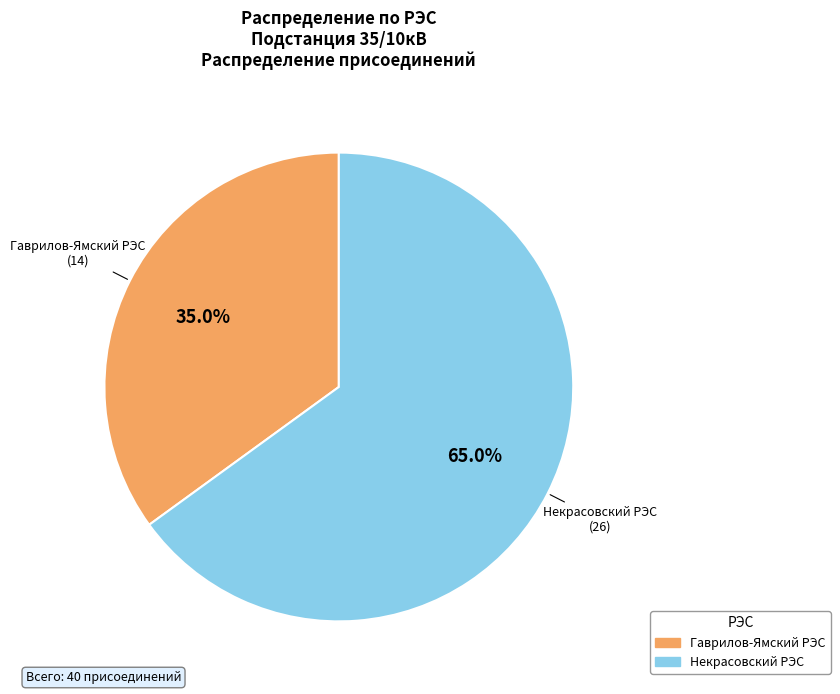

What percentage is the Некрасовский РЭС slice, to the nearest percent?

65%